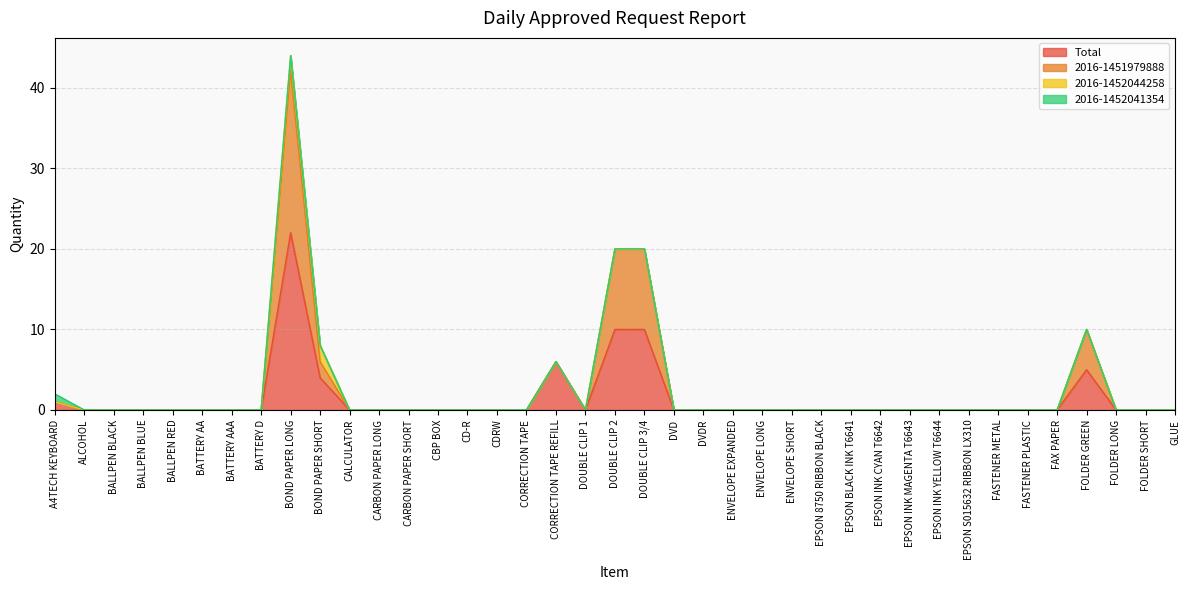

Is the value of 2016-1451979888 at EPSON INK YELLOW T6644 greater than the value of Total at ENVELOPE SHORT?

No